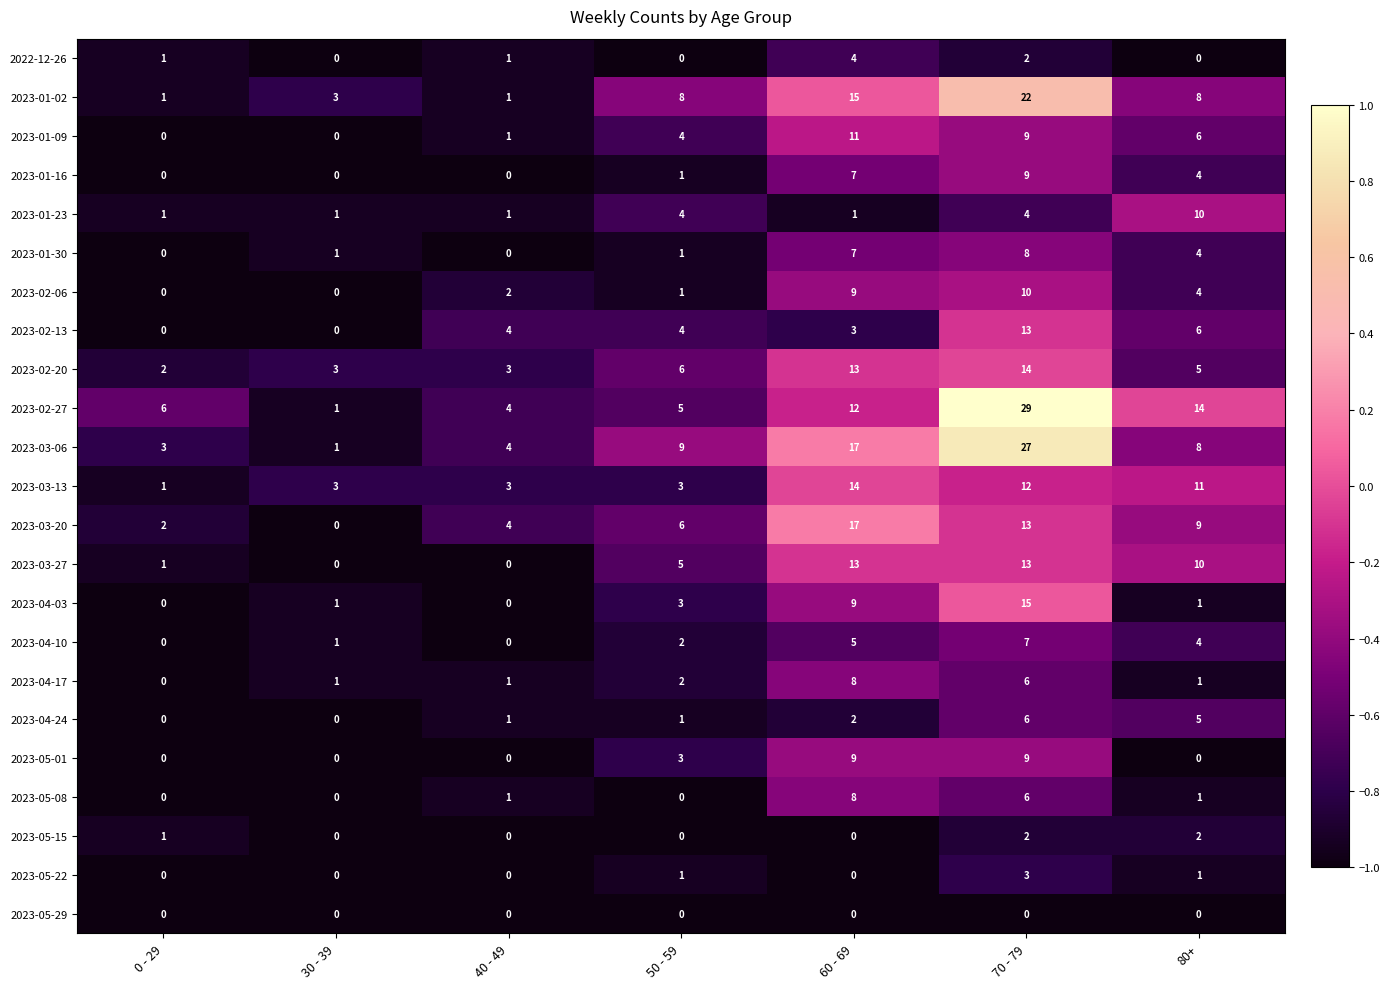

At how many categories does at least one series exceed 5?

5